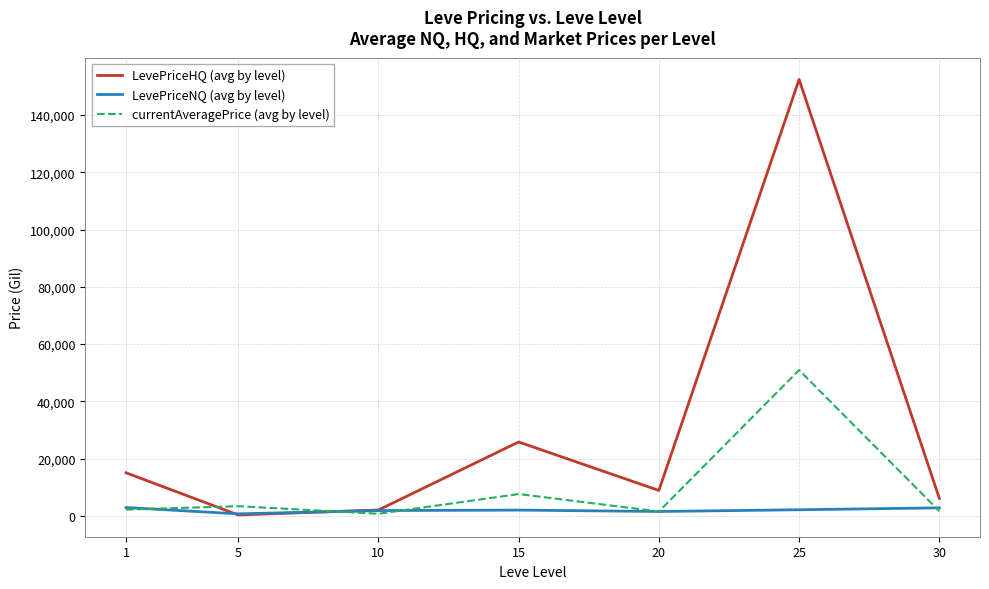

What is the difference between the highest and lowest values at 1?

12864.7